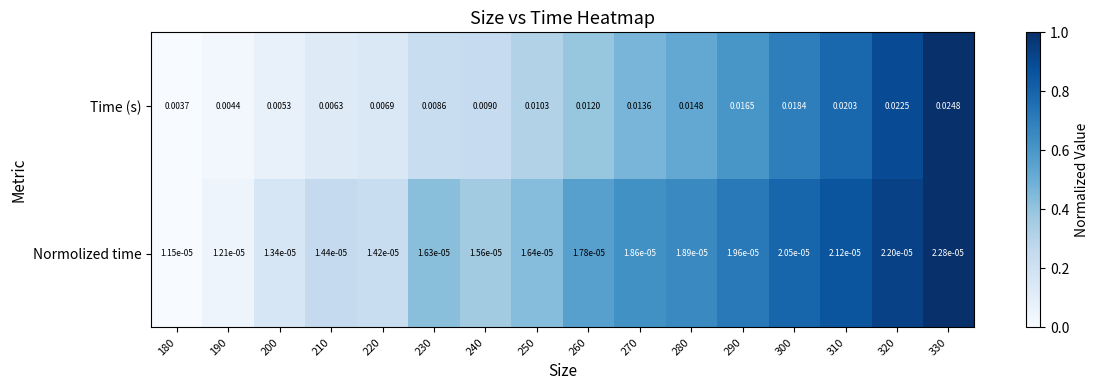

Is the value of Time (s) at 290 greater than the value of Normolized time at 270?

Yes